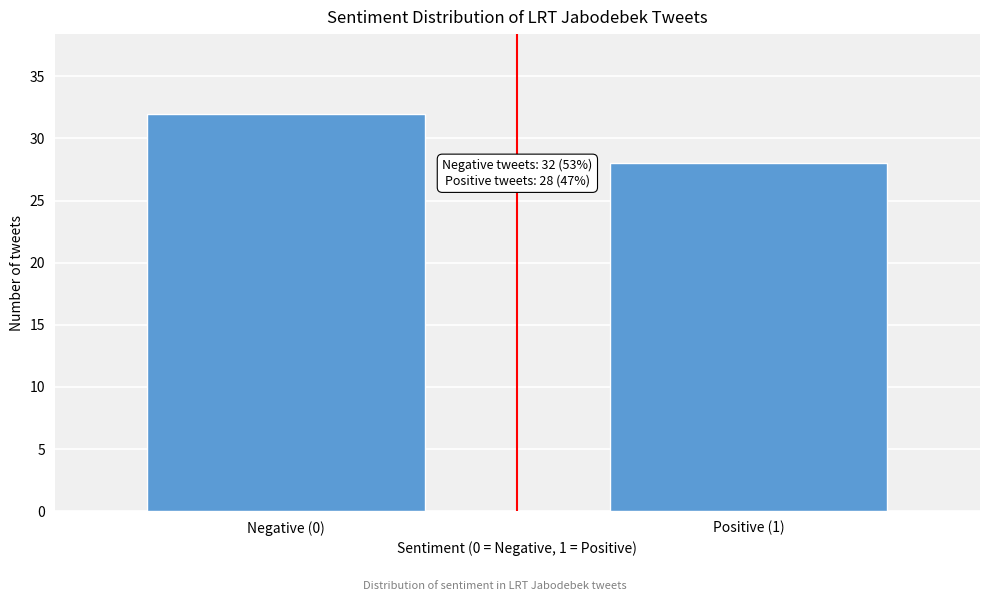

Reading left to right, extract all data points from this chart.

Negative (0)=32	Positive (1)=28